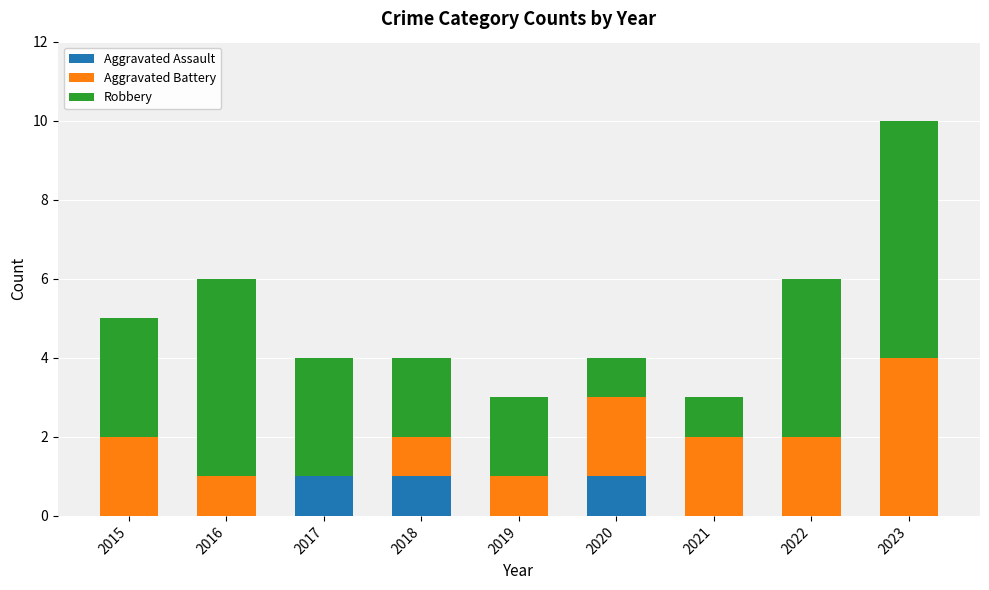

The value of Aggravated Assault at 2016 is 1. True or false?

False